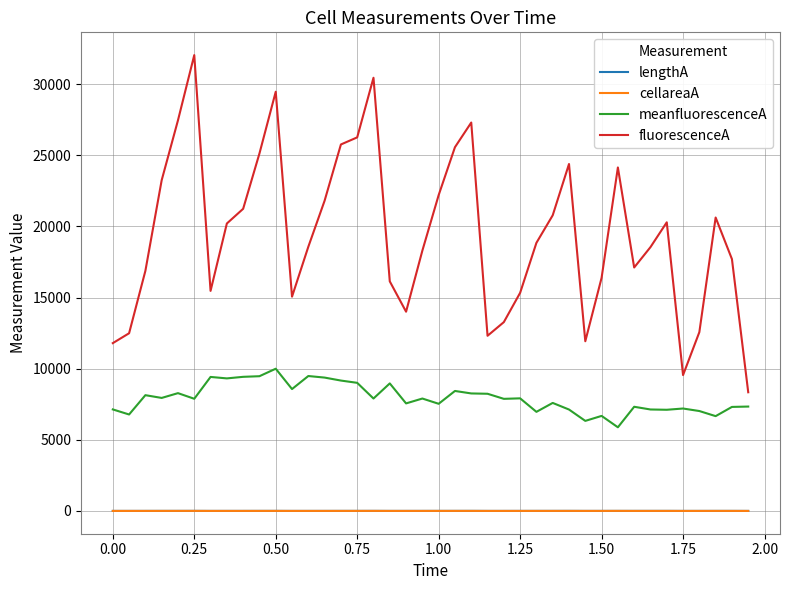

What is the lowest value of the meanfluorescenceA series?

5879.5